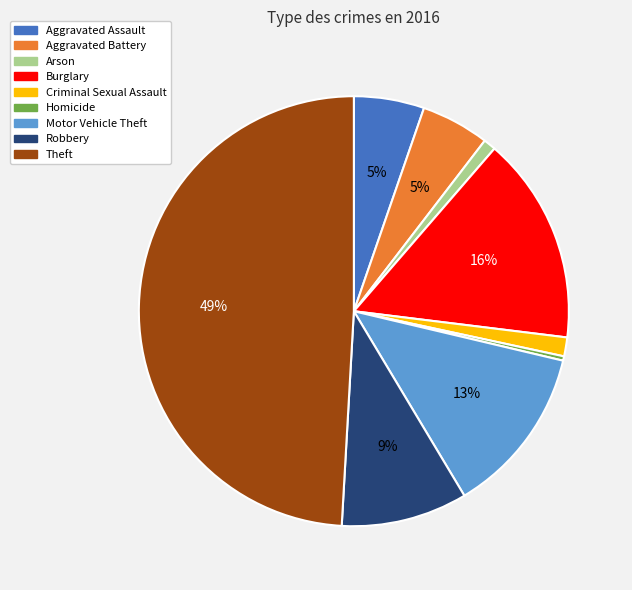

Combined, do Robbery and Arson account for over 50%?

No